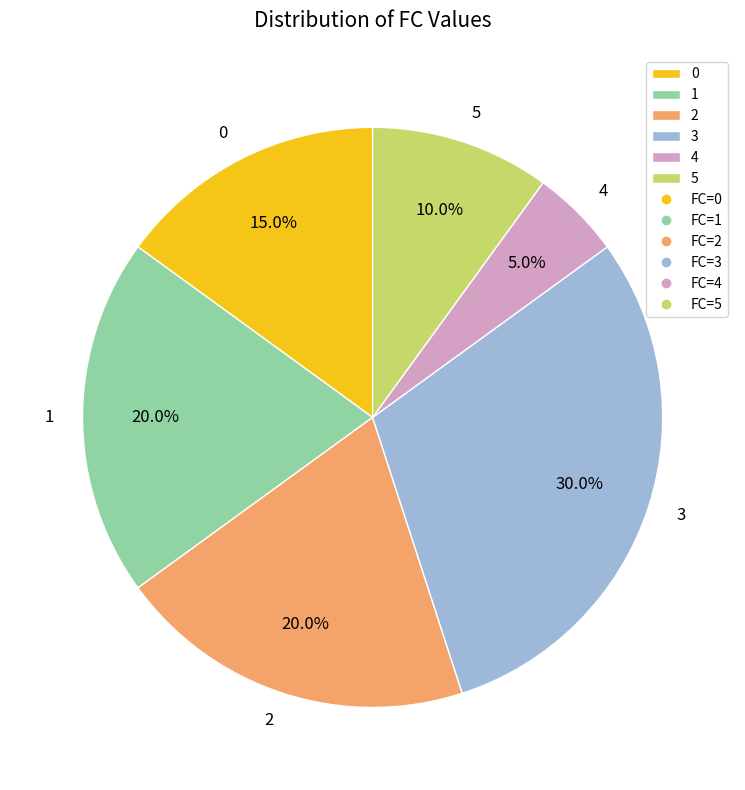

To the nearest percent, what is the average slice percentage?

17%